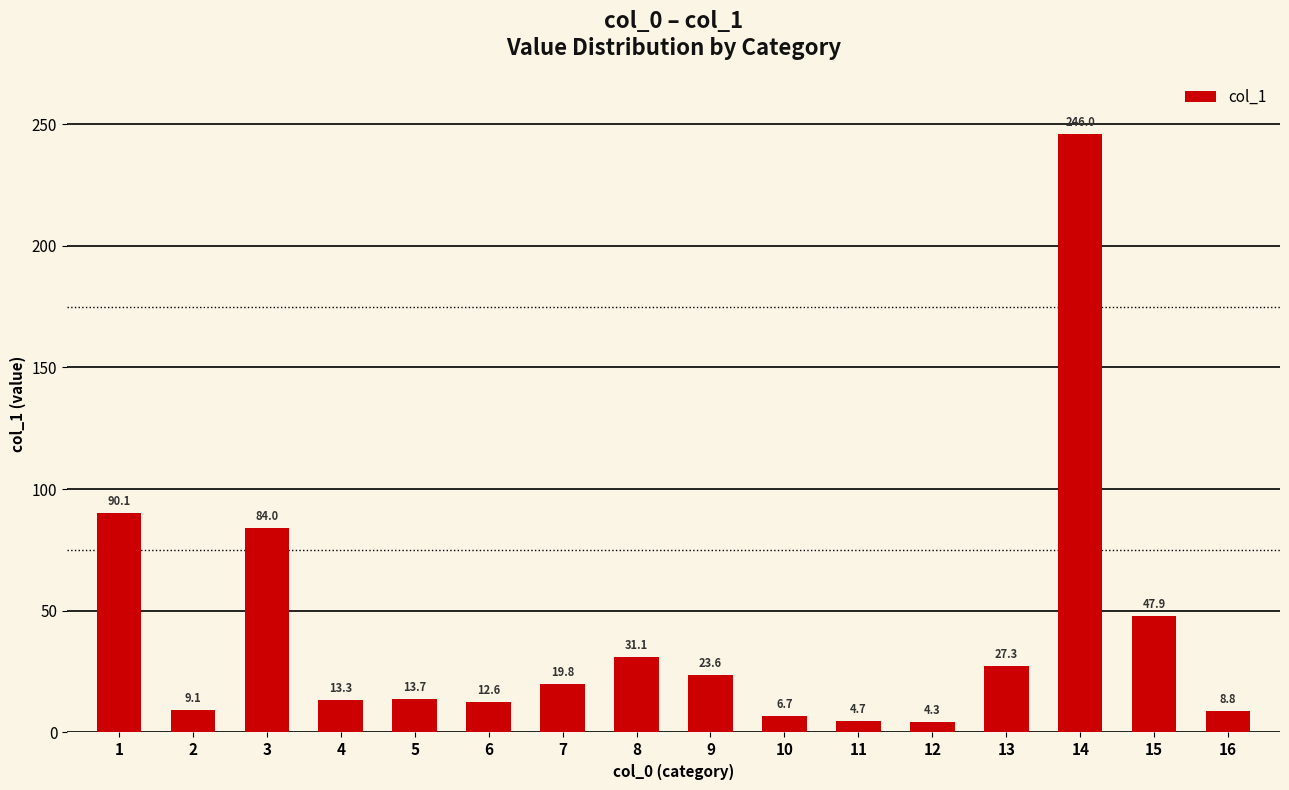

Reading left to right, list all the values displayed in this chart.

1=90.1	2=9.1	3=84.0	4=13.3	5=13.7	6=12.6	7=19.8	8=31.1	9=23.6	10=6.7	11=4.7	12=4.3	13=27.3	14=246.0	15=47.9	16=8.8